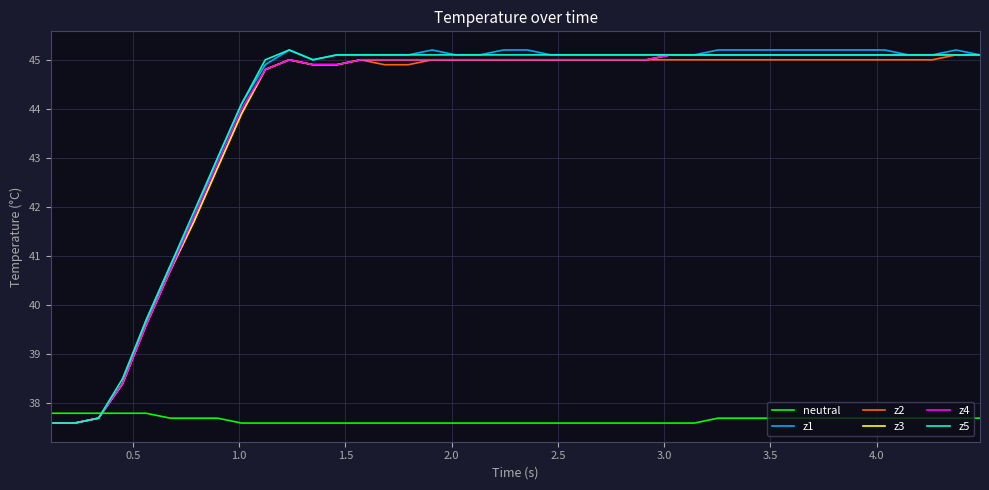

Which series has the widest spread of values?

z1